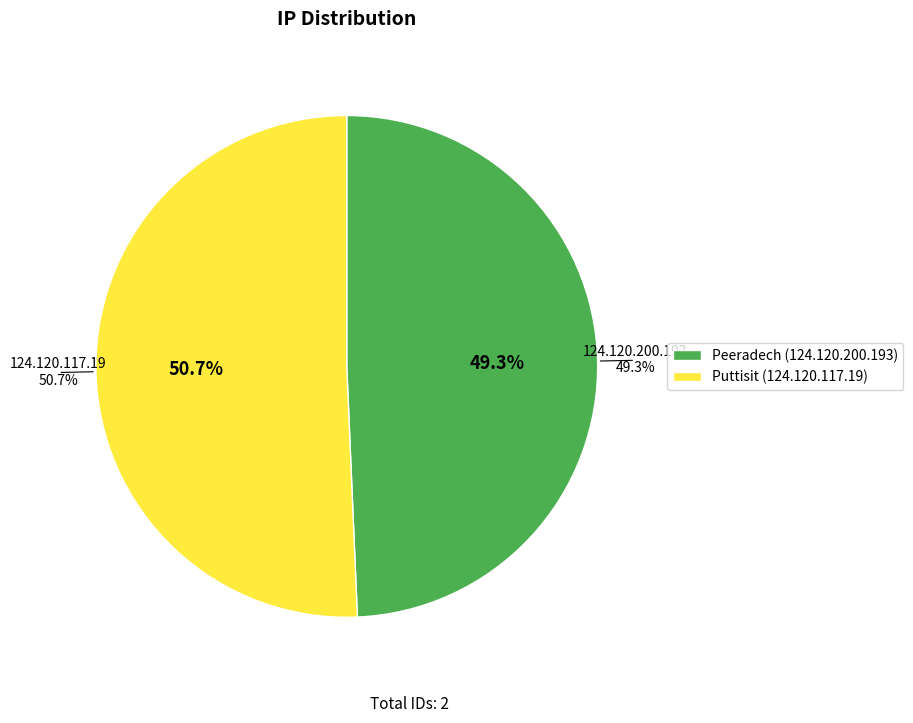

The 124.120.117.19 slice represents 62% of the pie. True or false?

False